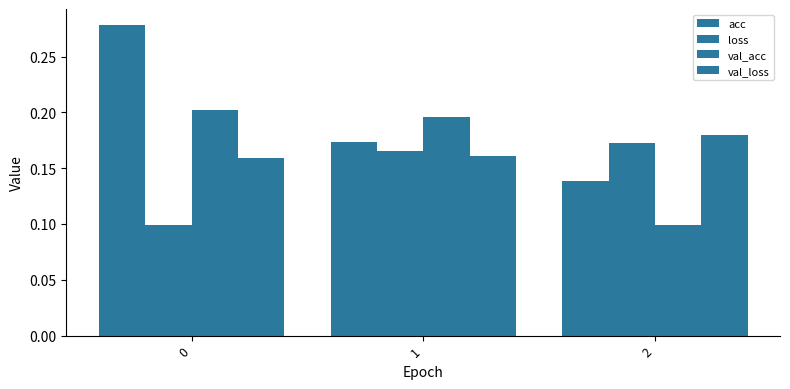

What is the difference between the highest and lowest values at 0?

0.2